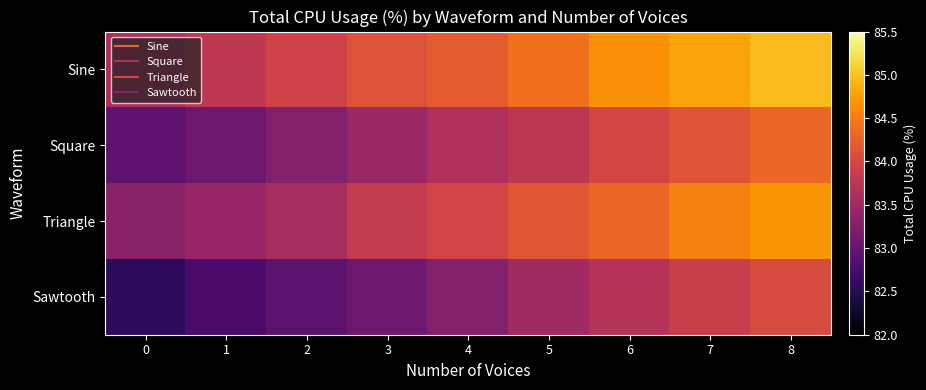

How many data points does each series have?

9